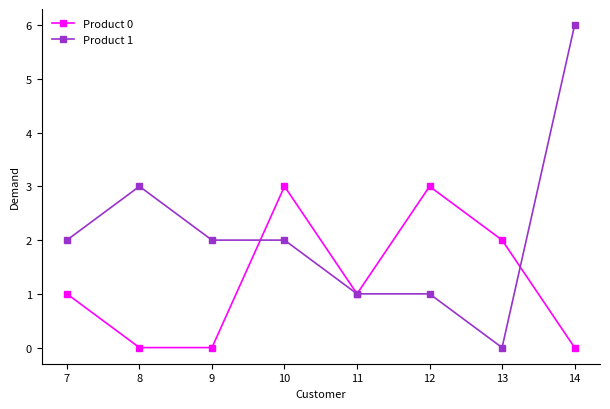

Reading left to right, what are all the values shown in this chart?

Product 0: 7=1	8=0	9=0	10=3	11=1	12=3	13=2	14=0
Product 1: 7=2	8=3	9=2	10=2	11=1	12=1	13=0	14=6